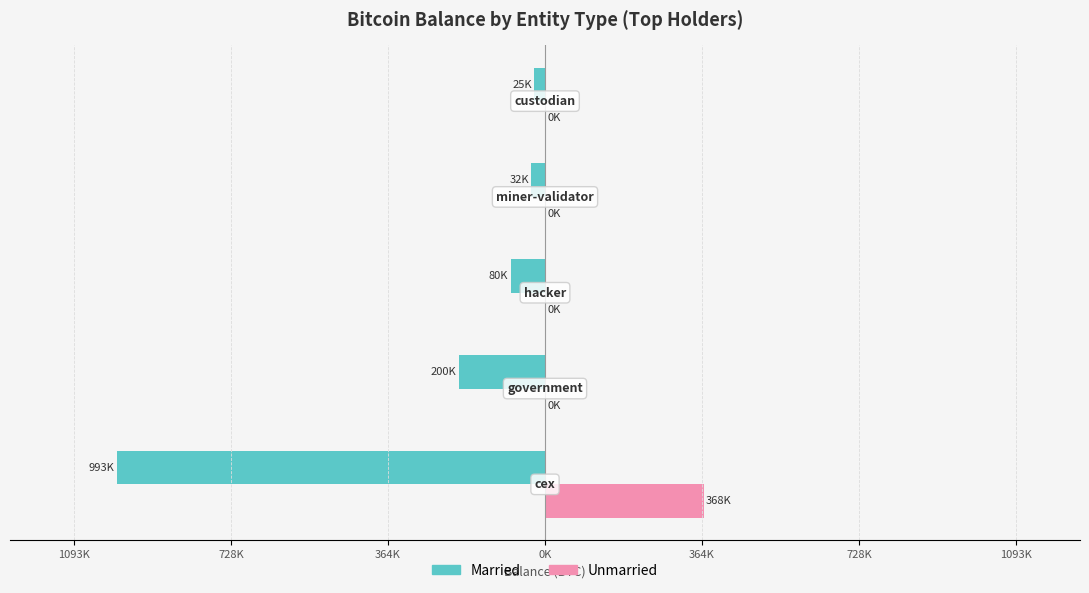

Reading right to left, transcribe all the data shown in this chart.

Married: 364K=-24959.9	0K=-31643.4	364K=-79957.3	728K=-200014.1	1093K=-993386.1
Unmarried: 364K=0.0	0K=0.0	364K=0.0	728K=0.0	1093K=368466.7